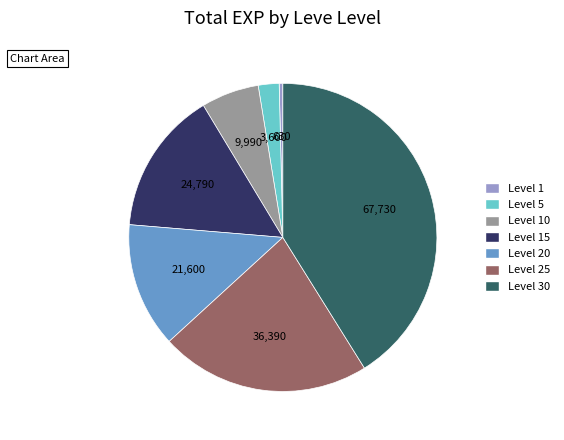

How many slices are in this pie chart?

7